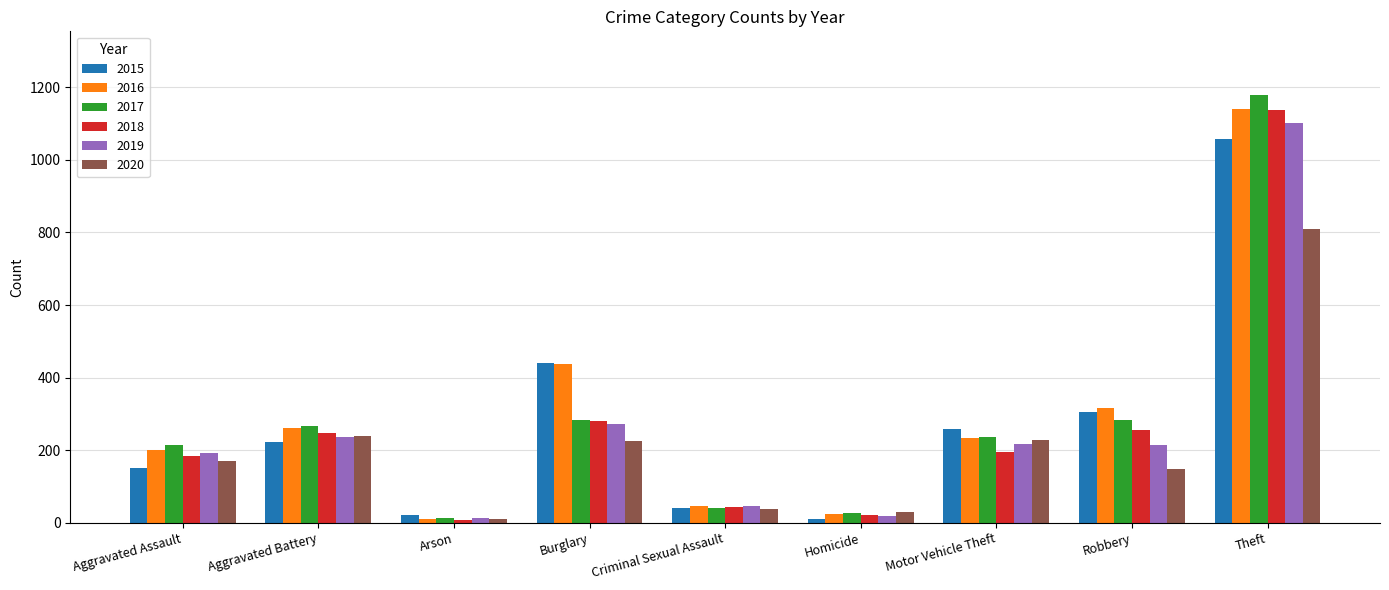

What are all the series names shown in the legend?

2015, 2016, 2017, 2018, 2019, 2020